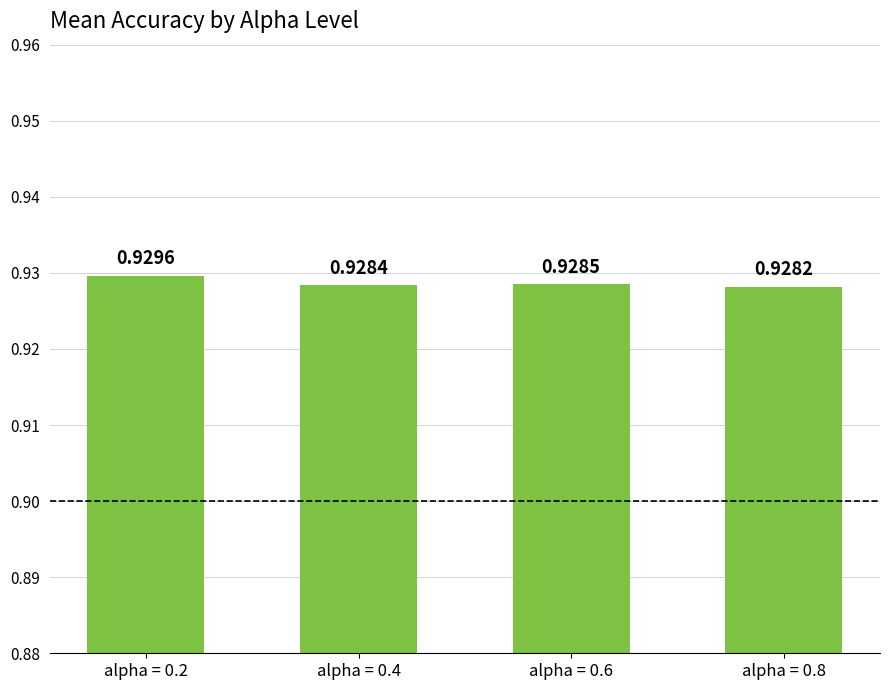

What is the sum of all values?

3.7